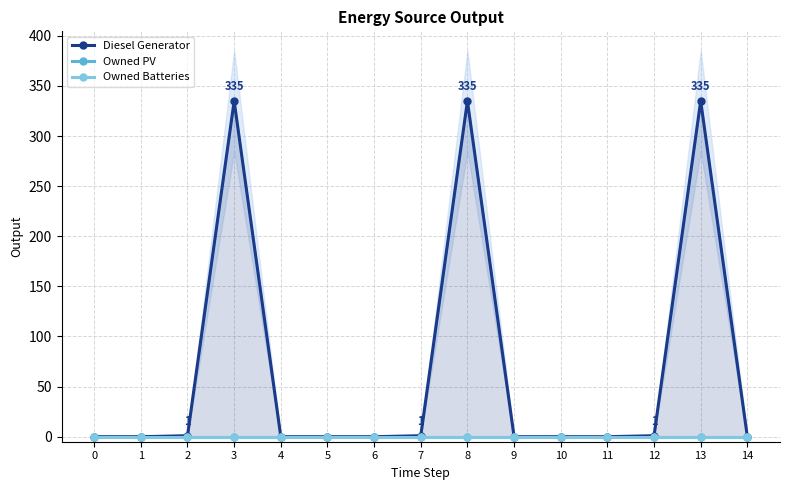

True or false: Diesel Generator and Owned Batteries intersect in this chart.

False